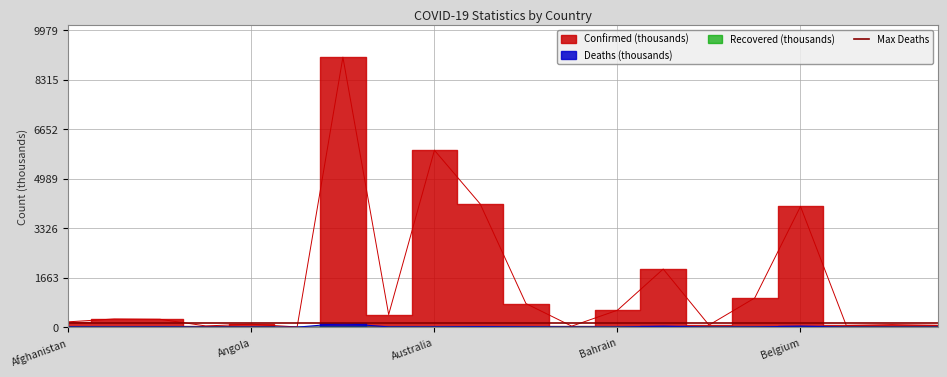

Which series has the largest total across all categories?

Confirmed